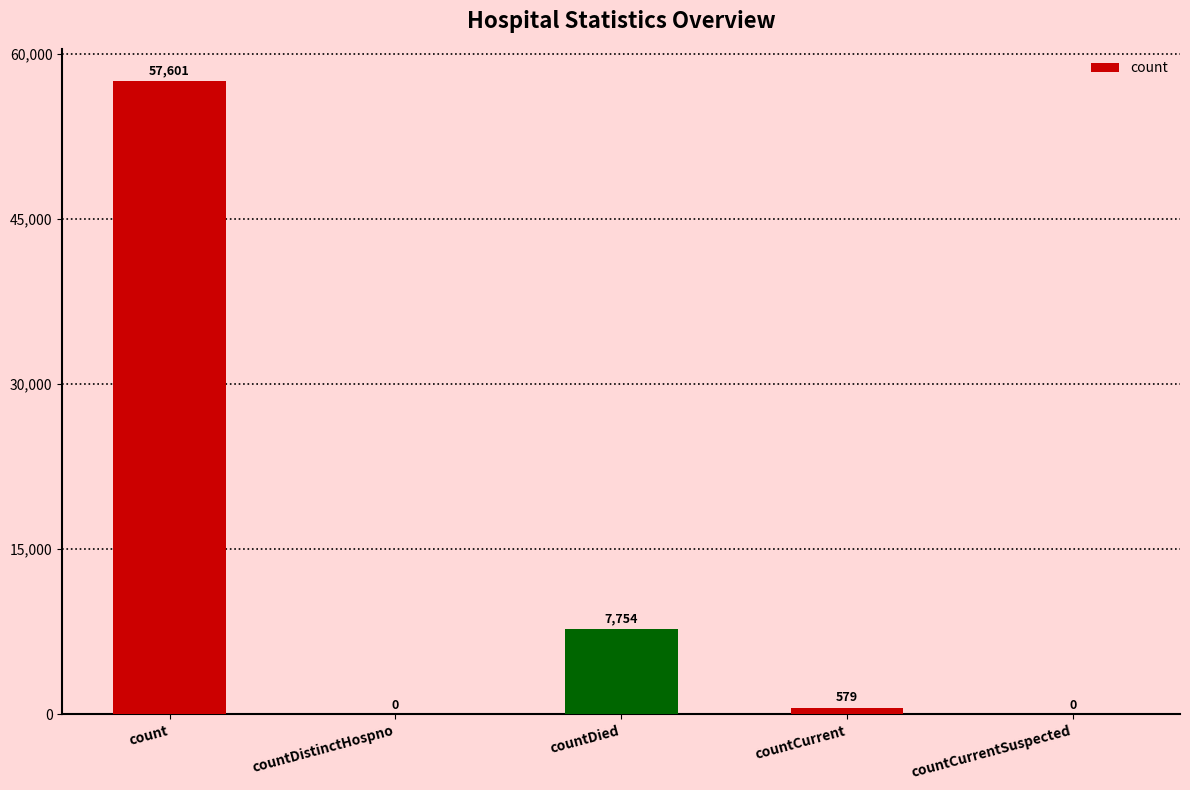

Reading left to right, extract all data points from this chart.

57601	0	7754	579	0